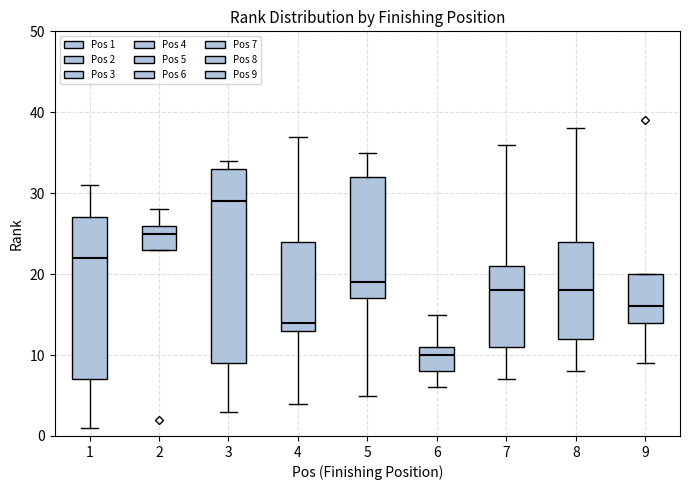

Reading left to right, transcribe this box plot: for each box, give where its median line is, the range the box spans, and where its two whiskers end, as read against the y-axis. The values are not printed on the chart, so give them approximately, as read against the axis.

1: median 22, box 7 to 27, whiskers 1 to 31
2: median 25, box 23 to 26, whiskers 23 to 28
3: median 29, box 9 to 33, whiskers 3 to 34
4: median 14, box 13 to 24, whiskers 4 to 37
5: median 19, box 17 to 32, whiskers 5 to 35
6: median 10, box 8 to 11, whiskers 6 to 15
7: median 18, box 11 to 21, whiskers 7 to 36
8: median 18, box 12 to 24, whiskers 8 to 38
9: median 16, box 14 to 20, whiskers 9 to 20